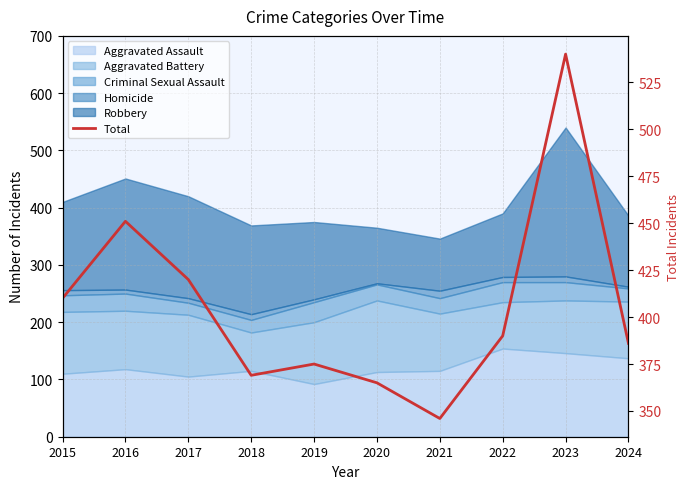

What is the change in value from 2015 to 2019?

-35